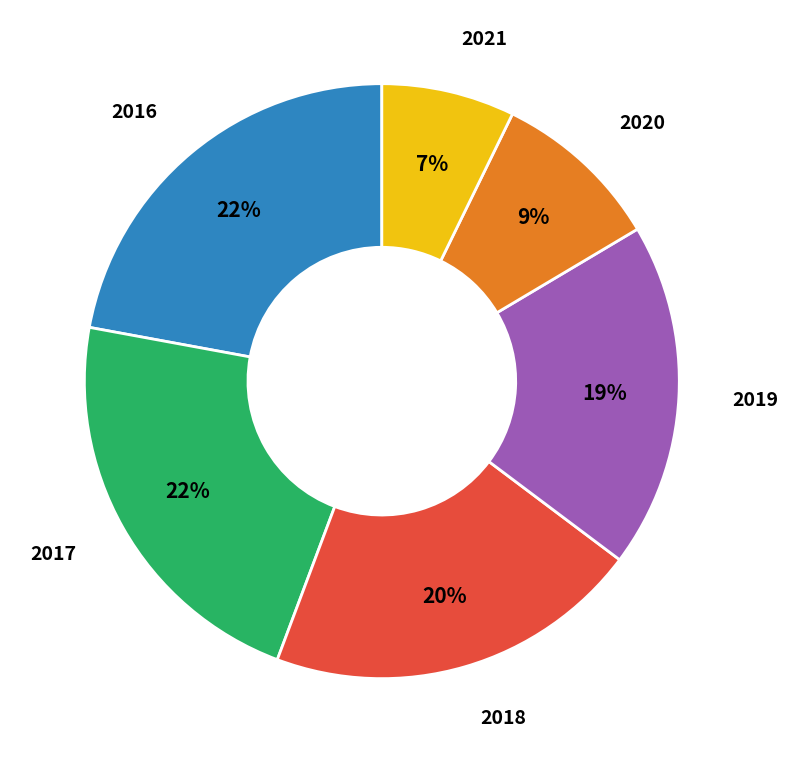

Combined, do 2016 and 2021 account for over 50%?

No